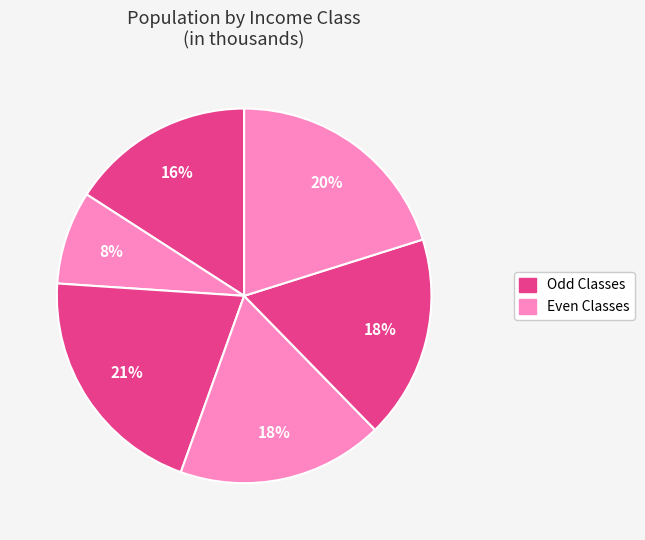

Count the number of slices in the pie.

6